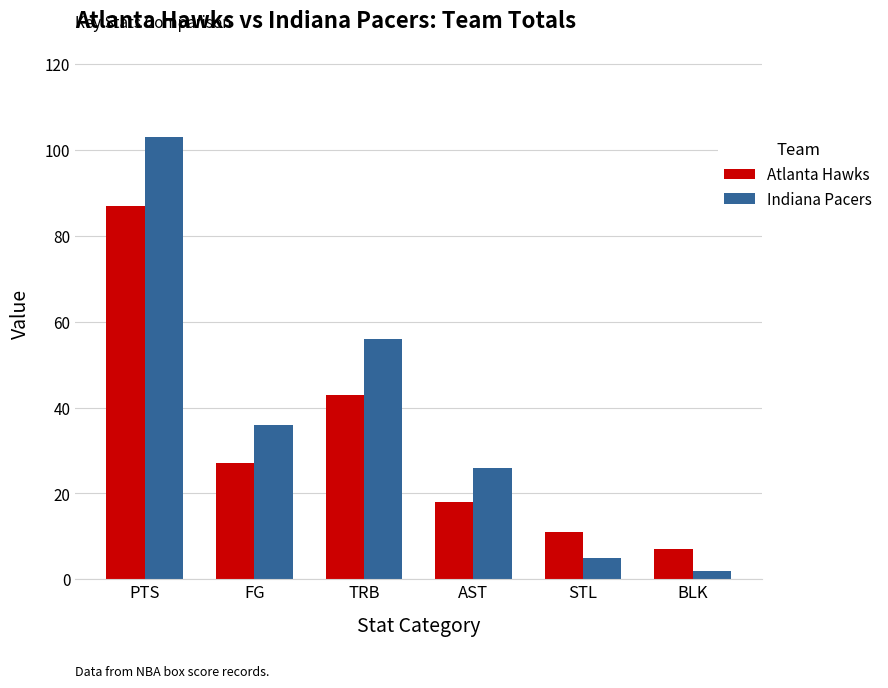

How many bars are there in each group?

2